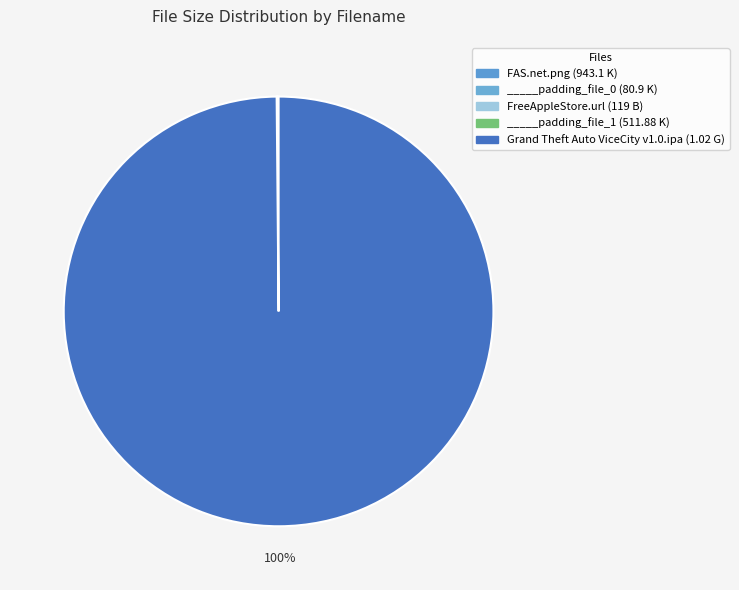

Is it true that Grand Theft Auto ViceCity v1.0.ipa is 86% of the pie?

False